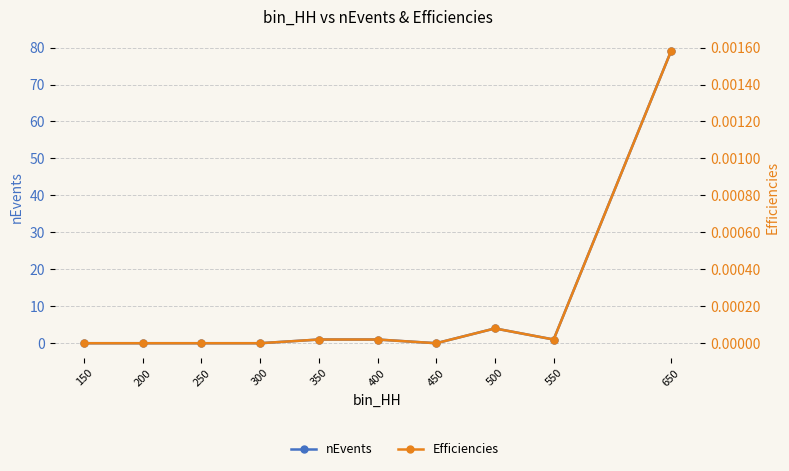

Count the number of categories in the chart.

10